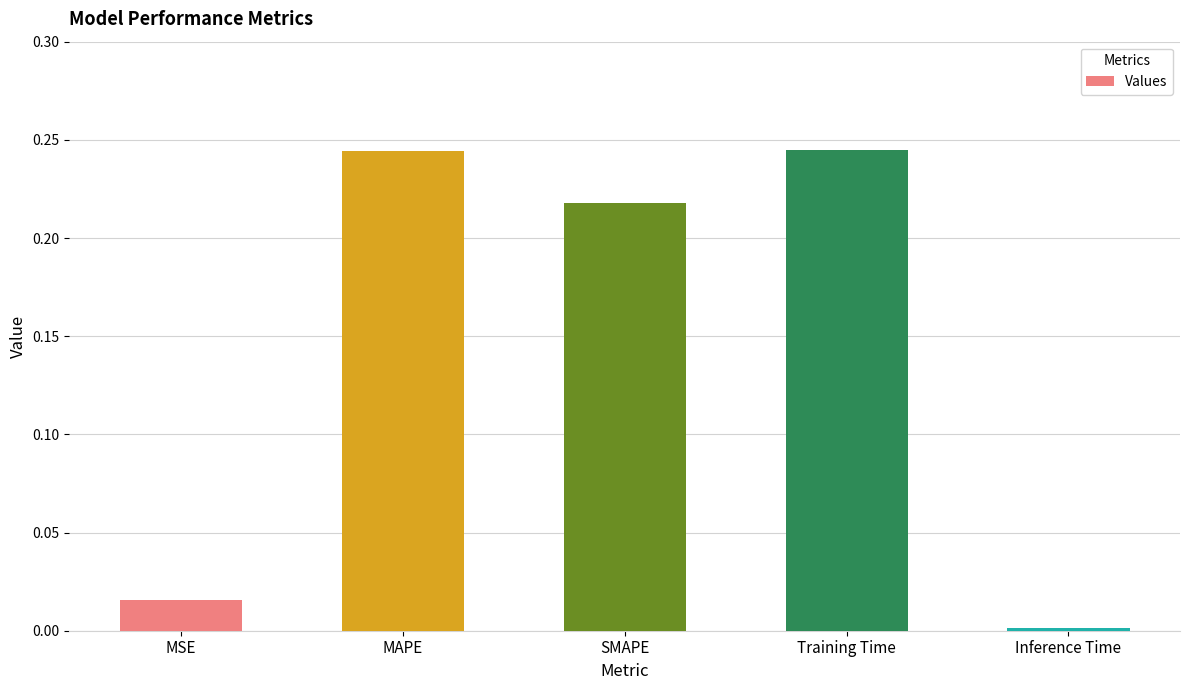

What position from the left is MAPE?

2